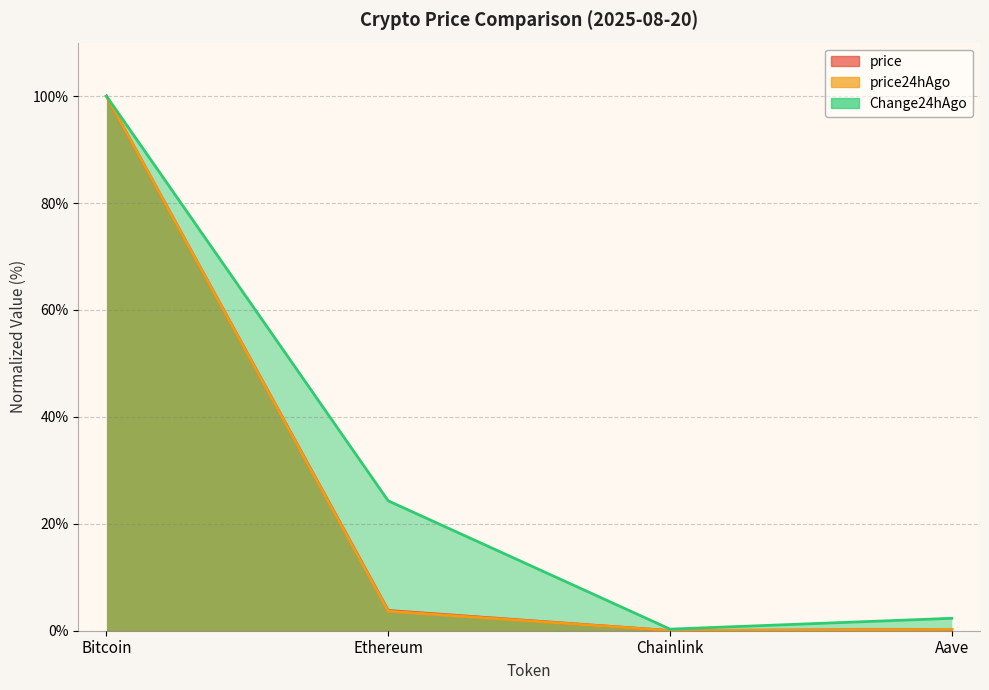

Where is price nearest to the value 50?

Ethereum